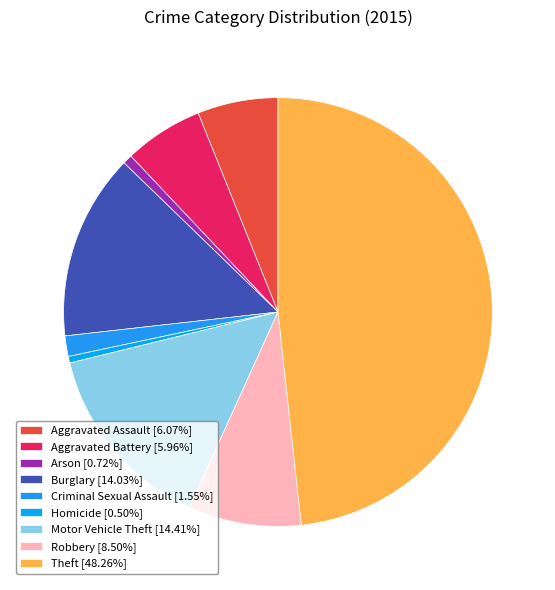

How many slices are in this pie chart?

9